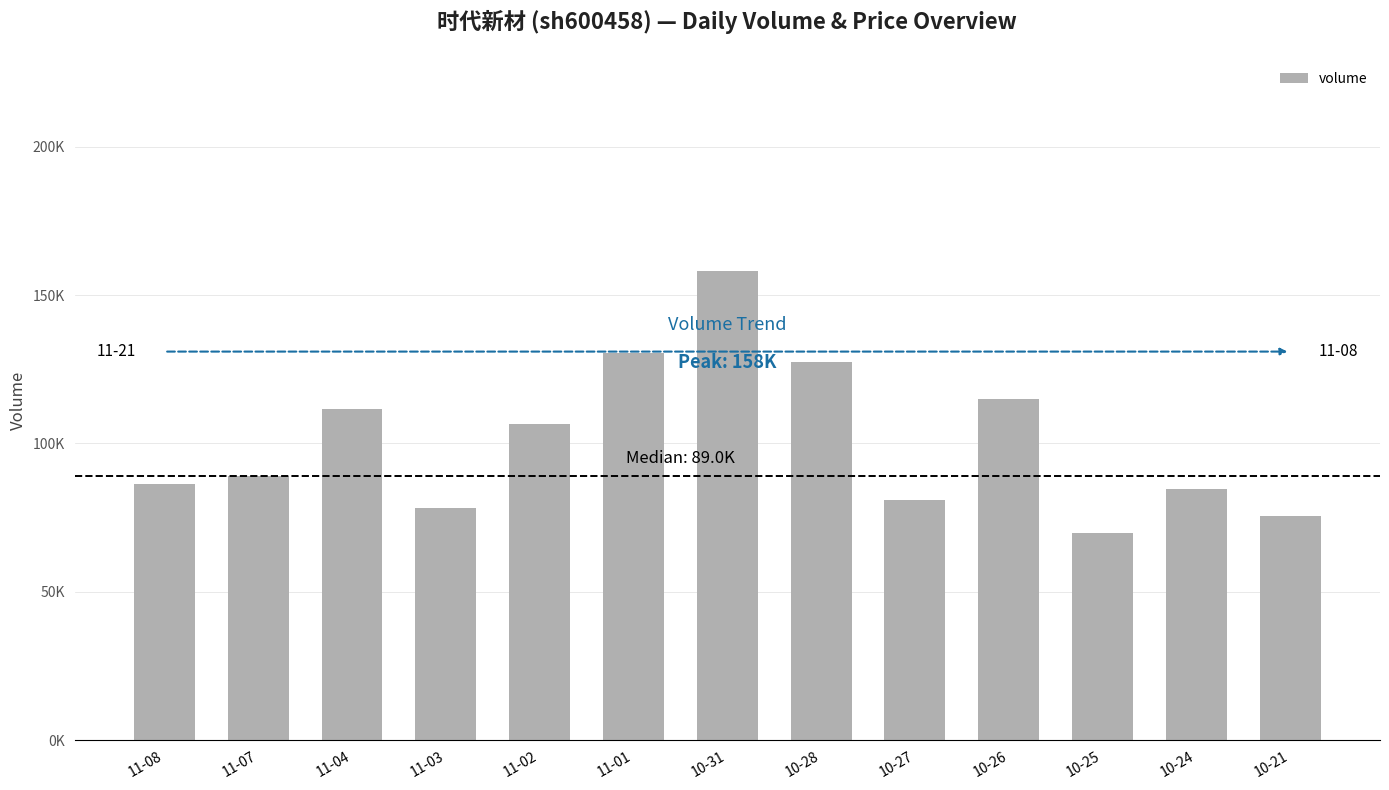

Does the chart contain any negative values?

No